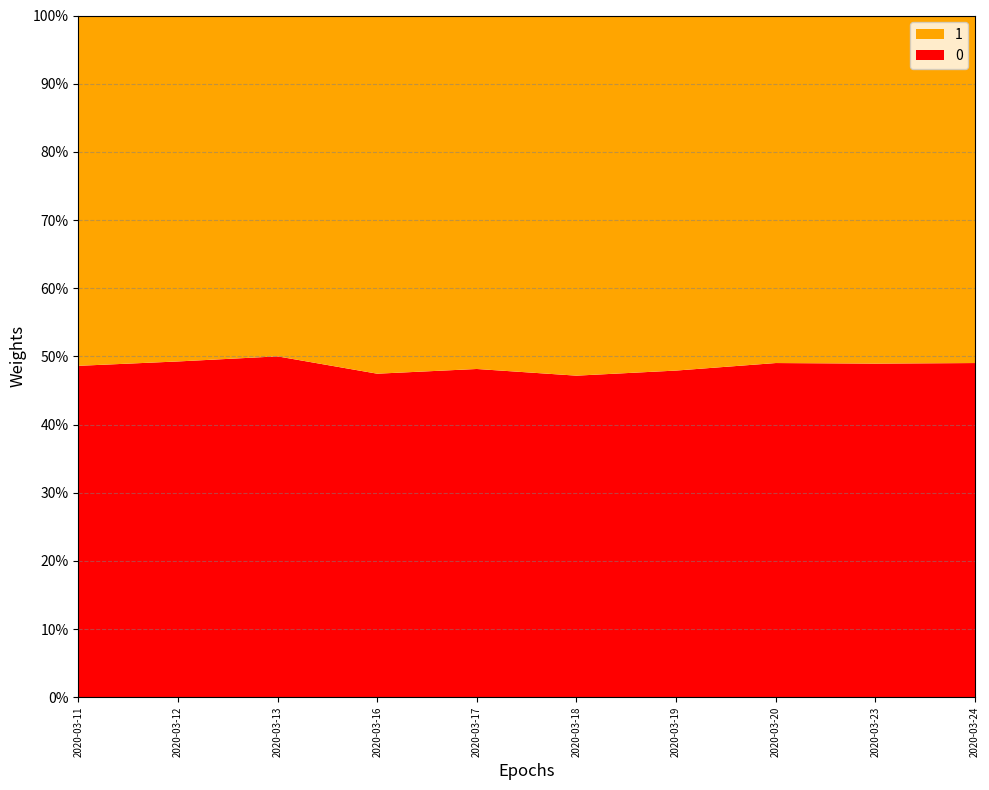

What is the total value across all series at 2020-03-16?

100.0